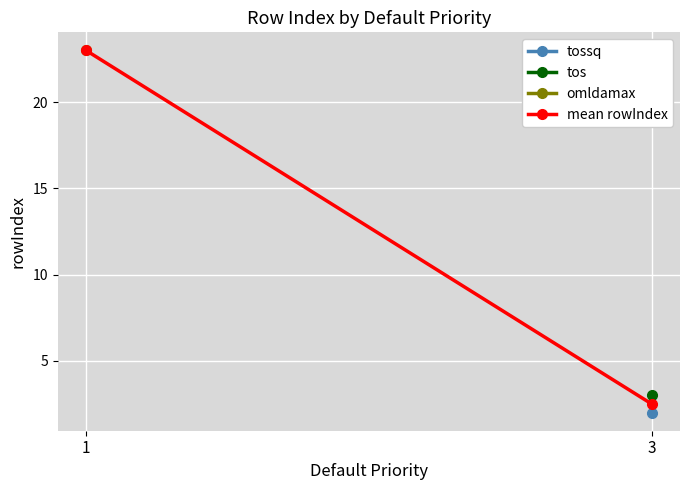

What is the average value?

12.8